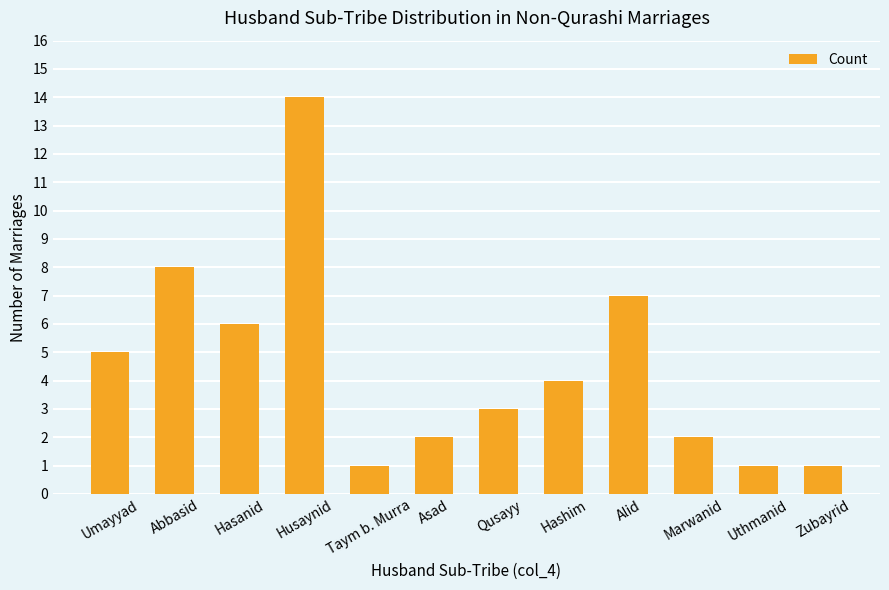

At which label does the data first exceed 4?

Umayyad